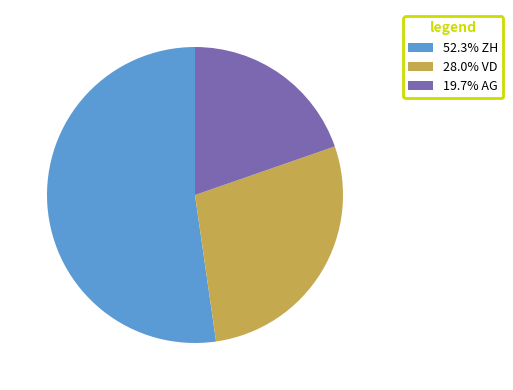

Is there any slice that represents more than half of the pie?

Yes